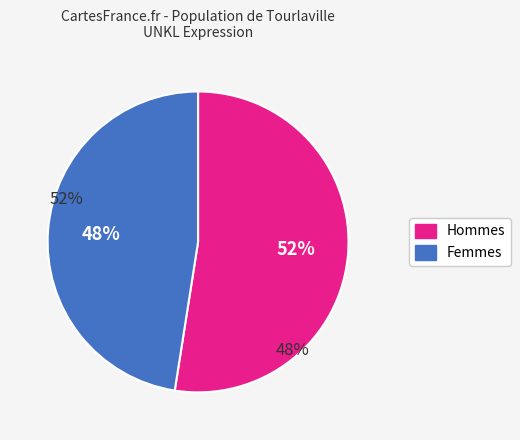

To the nearest percent, what is the average slice percentage?

50%